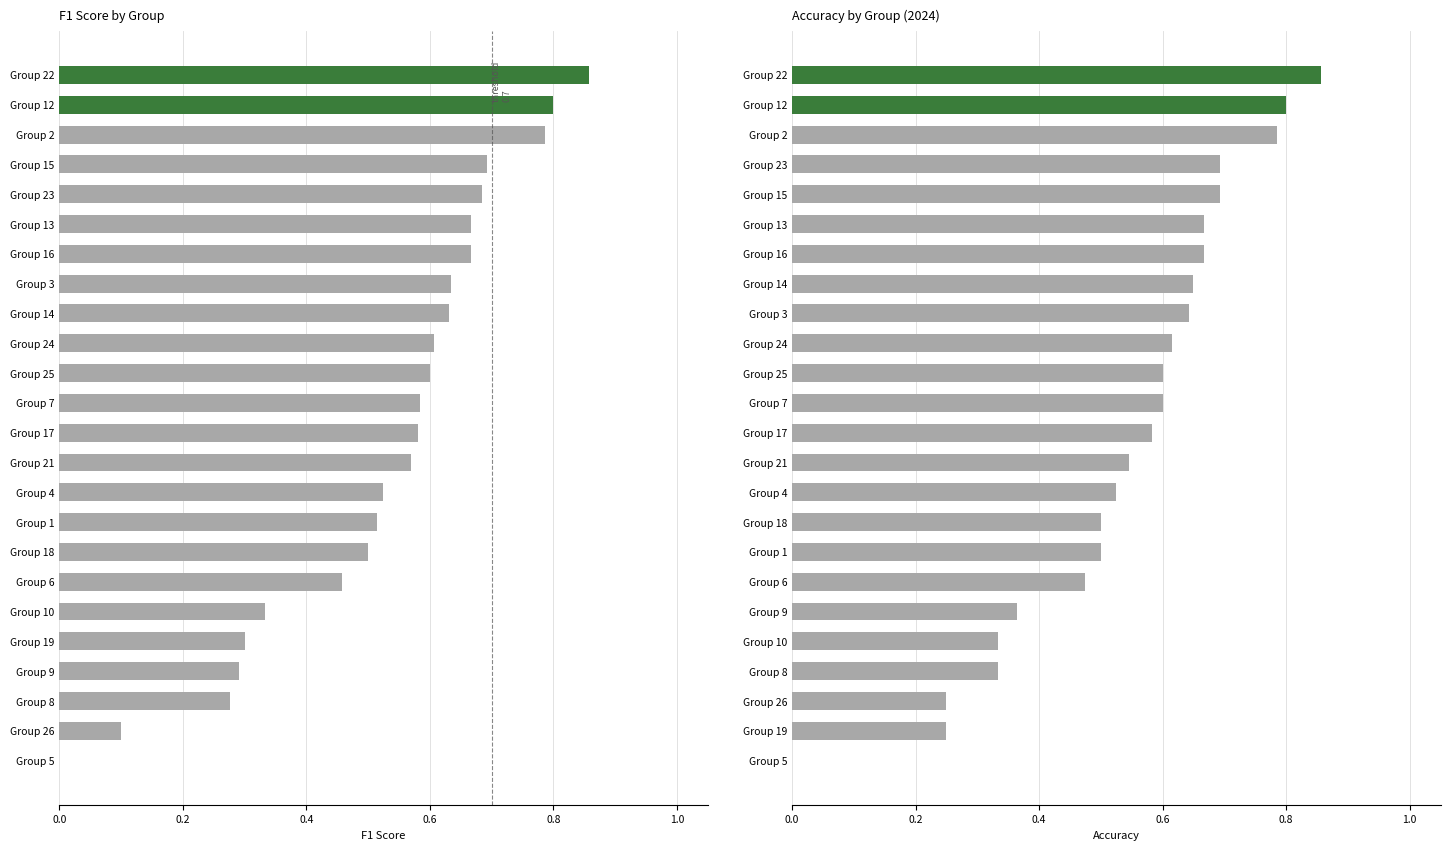

Count the f1 values in the range 0 to 1.

24